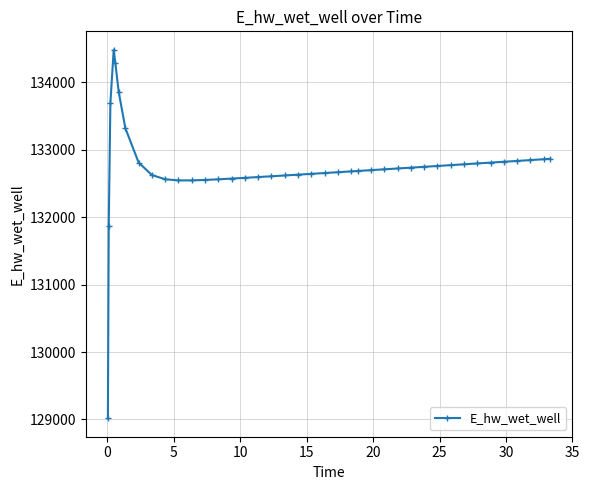

What is the difference between the maximum and minimum values?

5467.4